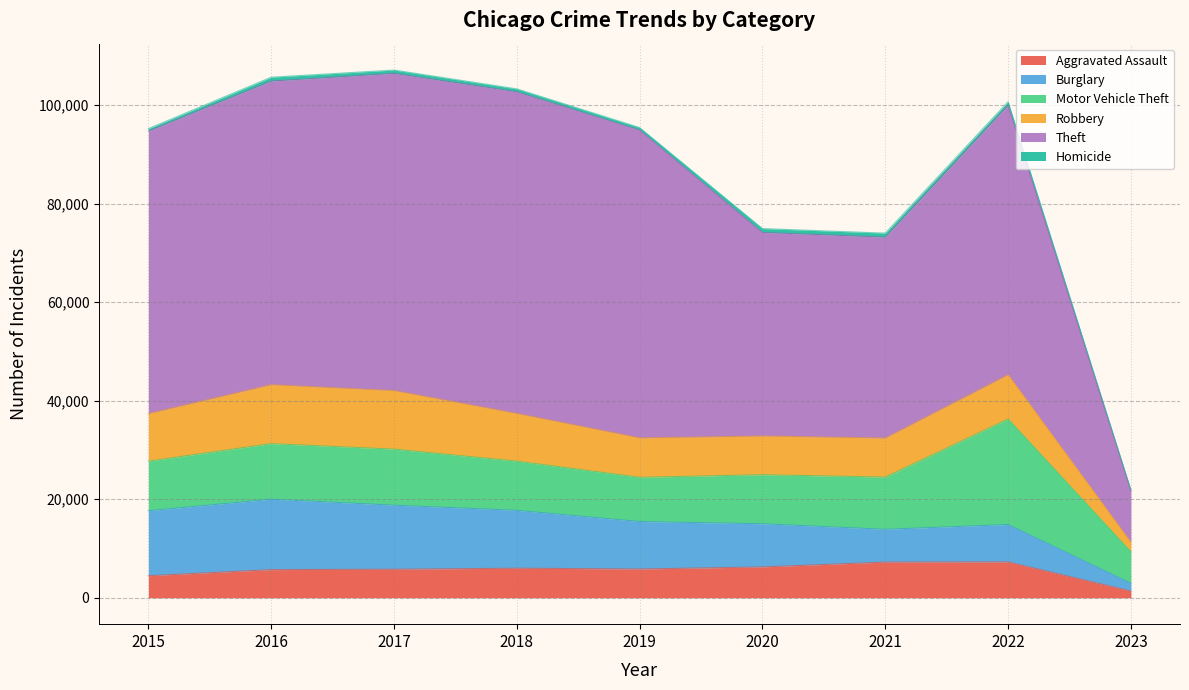

Reading left to right, list all the values displayed in this chart.

Aggravated Assault: 4480	5712	5793	6001	5841	6263	7243	7273	1369
Burglary: 13184	14289	13001	11746	9639	8757	6658	7594	1584
Motor Vehicle Theft: 10068	11286	11380	9984	8977	9956	10598	21424	6386
Robbery: 9638	11960	11880	9679	7994	7855	7918	8970	1911
Theft: 57350	61619	64381	65285	62486	41313	40784	54696	10547
Homicide: 496	786	672	589	498	787	804	714	104